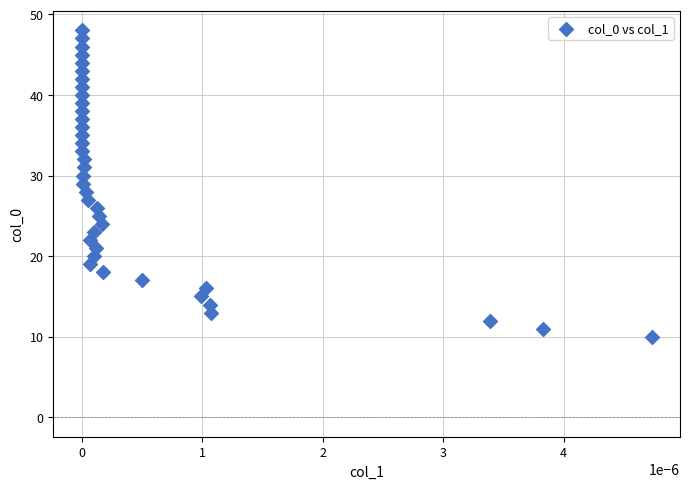

What is the range of Y values (max minus min)?

38